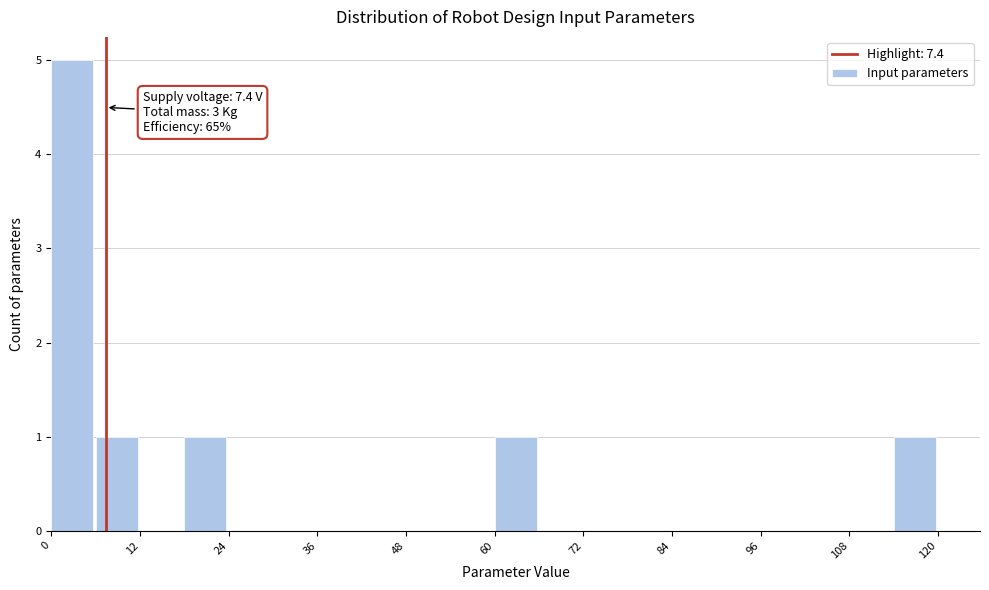

Read against the x-axis, roughly where is the centre of the tallest bar?

2